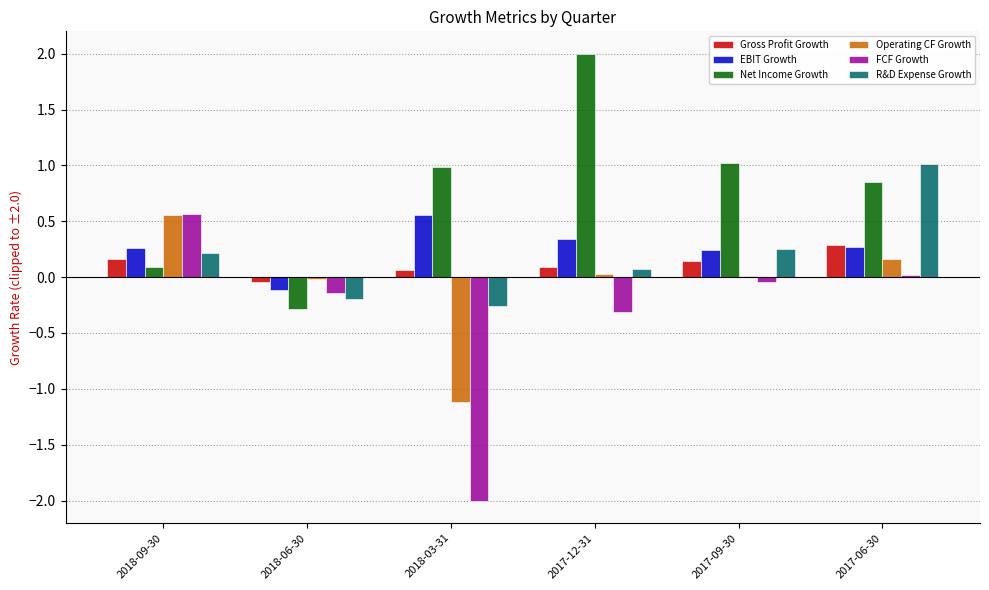

The Net Income Growth series shows 2.0 at 2017-12-31. True or false?

True